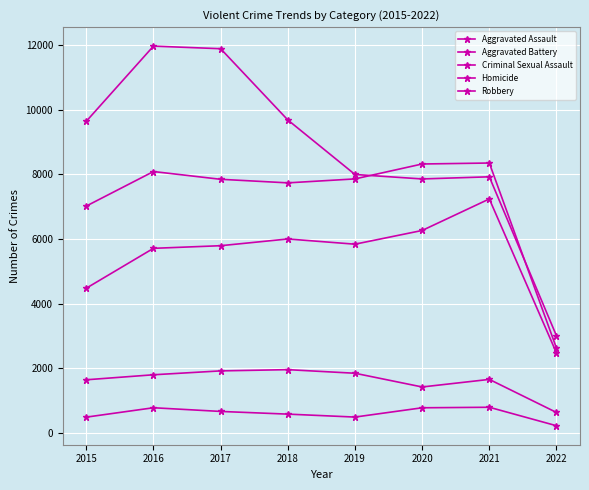

Is it true that Homicide equals 672 at 2017?

True